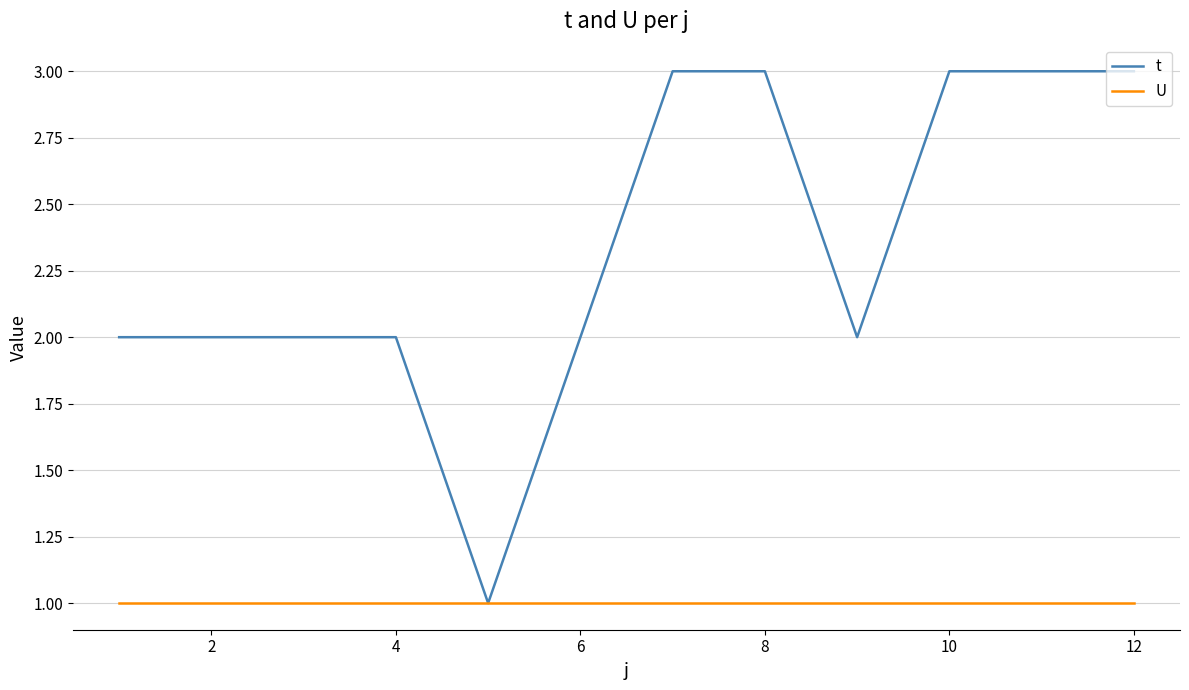

List the series in order of their peak value, highest first.

t, U